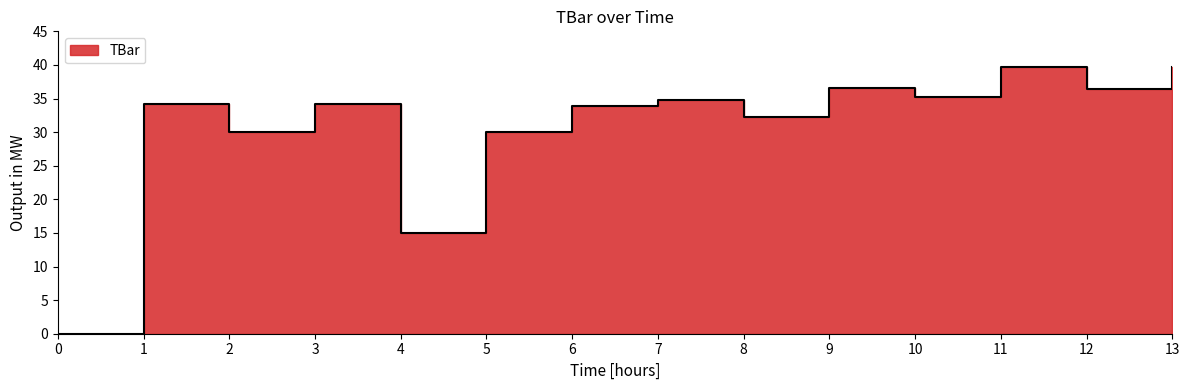

The value at 6 is 12.4. True or false?

False